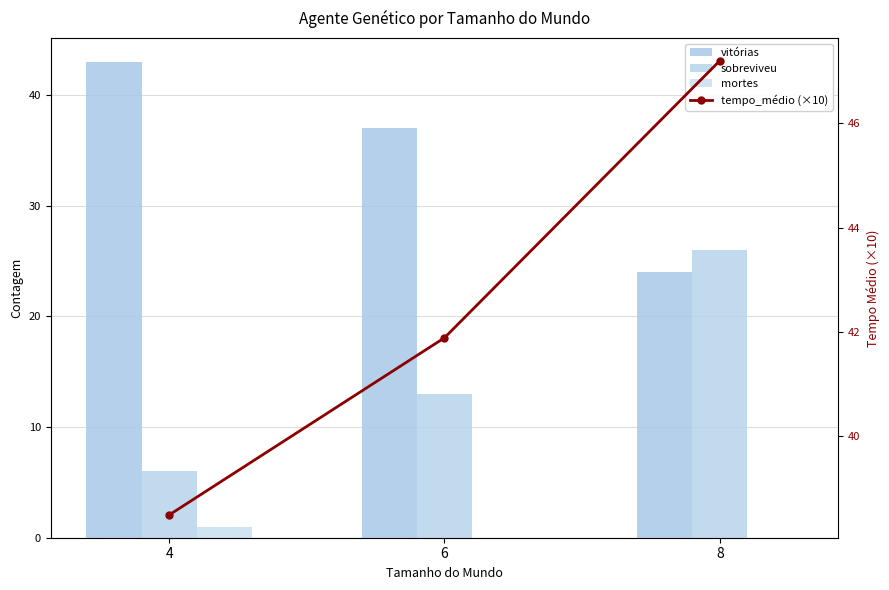

The tempo_médio (×10) series shows 18.0 at 6. True or false?

False